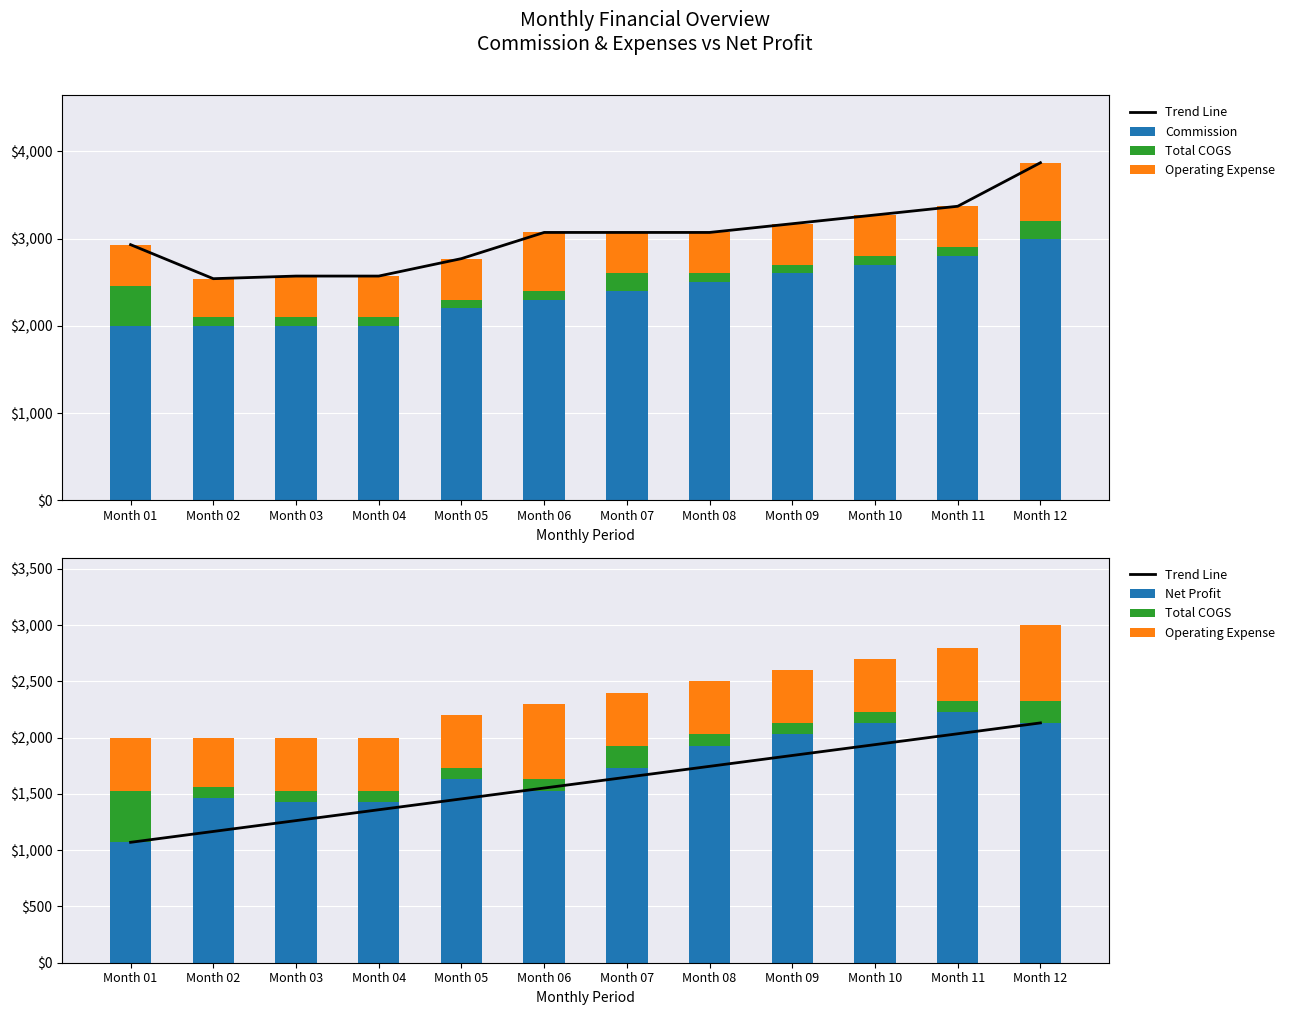

How many categories are shown in the chart?

12